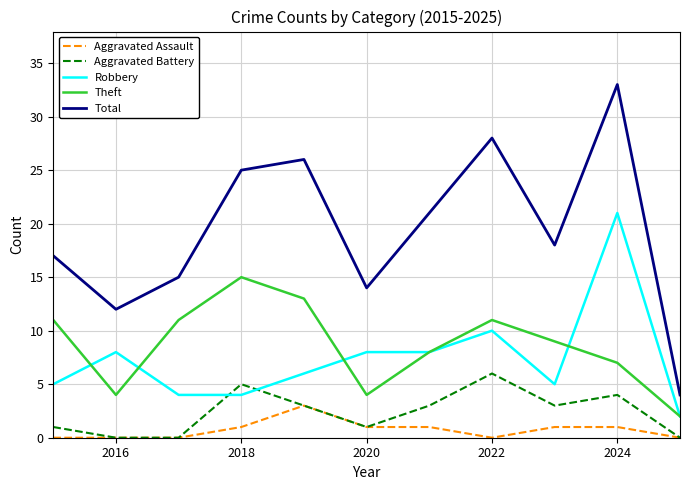

How many distinct data groups are displayed?

5